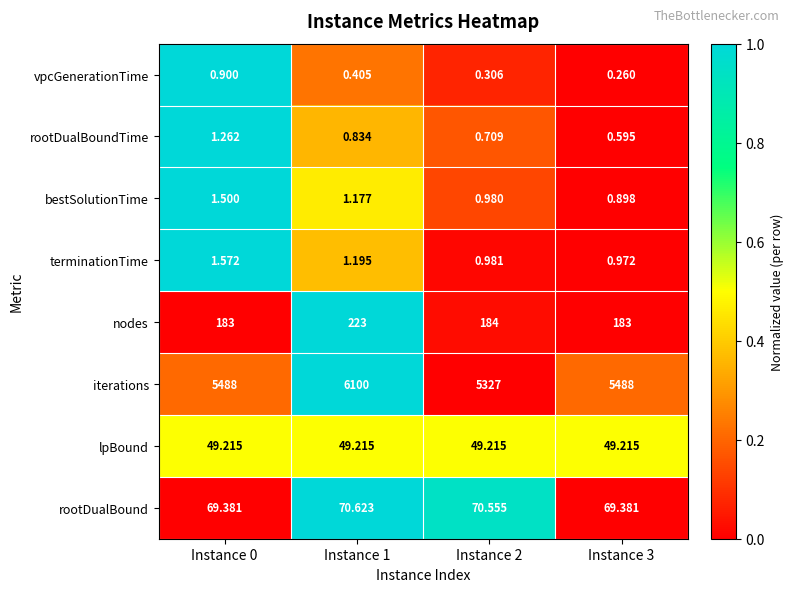

At which category does the chart reach its peak across all series?

Instance 1